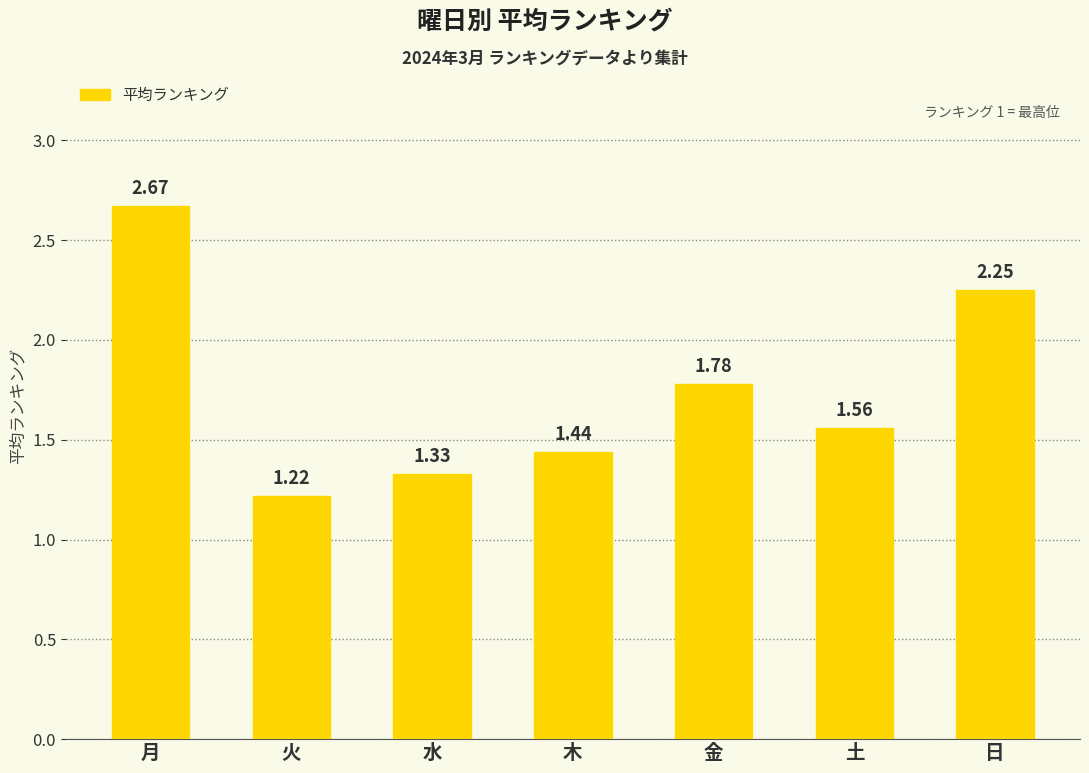

What is the label of the 4th bar from the right?

木